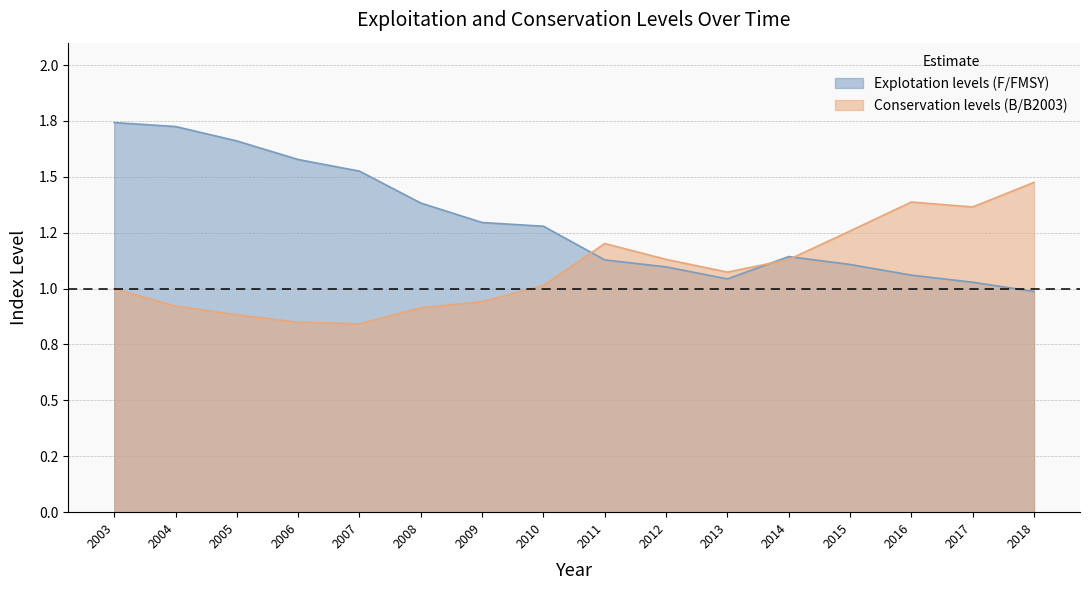

Reading left to right, extract all data points from this chart.

Explotation levels (F/FMSY): 2003=1.7	2004=1.7	2005=1.7	2006=1.6	2007=1.5	2008=1.4	2009=1.3	2010=1.3	2011=1.1	2012=1.1	2013=1.0	2014=1.1	2015=1.1	2016=1.1	2017=1.0	2018=1.0
Conservation levels (B/B2003): 2003=1.0	2004=0.9	2005=0.9	2006=0.8	2007=0.8	2008=0.9	2009=0.9	2010=1.0	2011=1.2	2012=1.1	2013=1.1	2014=1.1	2015=1.3	2016=1.4	2017=1.4	2018=1.5